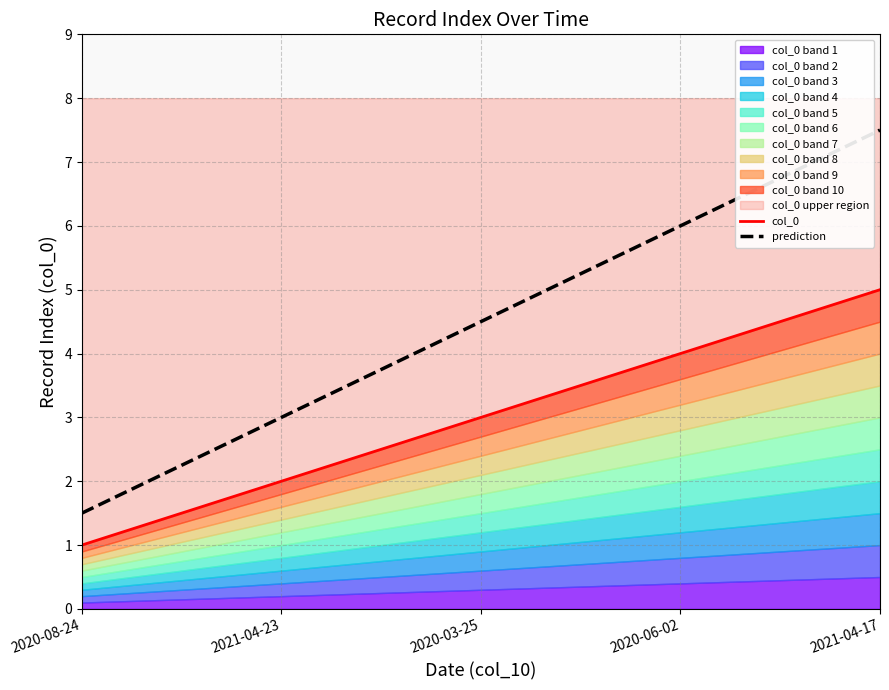

Reading right to left, extract all data points from this chart.

col_0: 2021-04-17=5.0	2020-06-02=4.0	2020-03-25=3.0	2021-04-23=2.0	2020-08-24=1.0
prediction: 2021-04-17=7.5	2020-06-02=6.0	2020-03-25=4.5	2021-04-23=3.0	2020-08-24=1.5